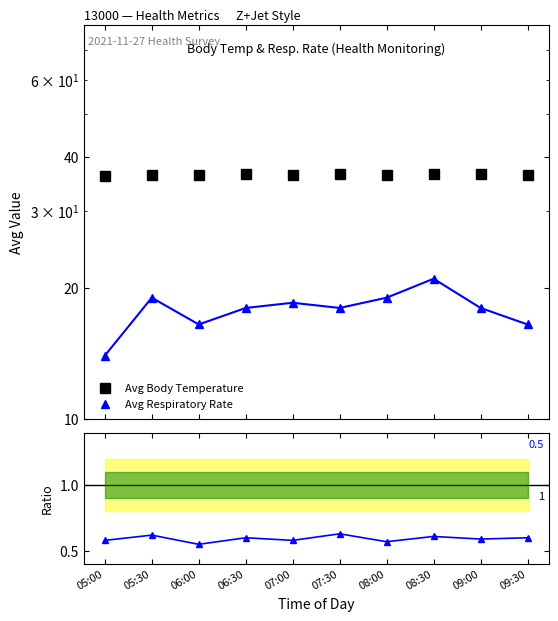

At 06:30, list the series in order from smallest to largest.

Ratio, Avg Respiratory Rate, Avg Body Temperature